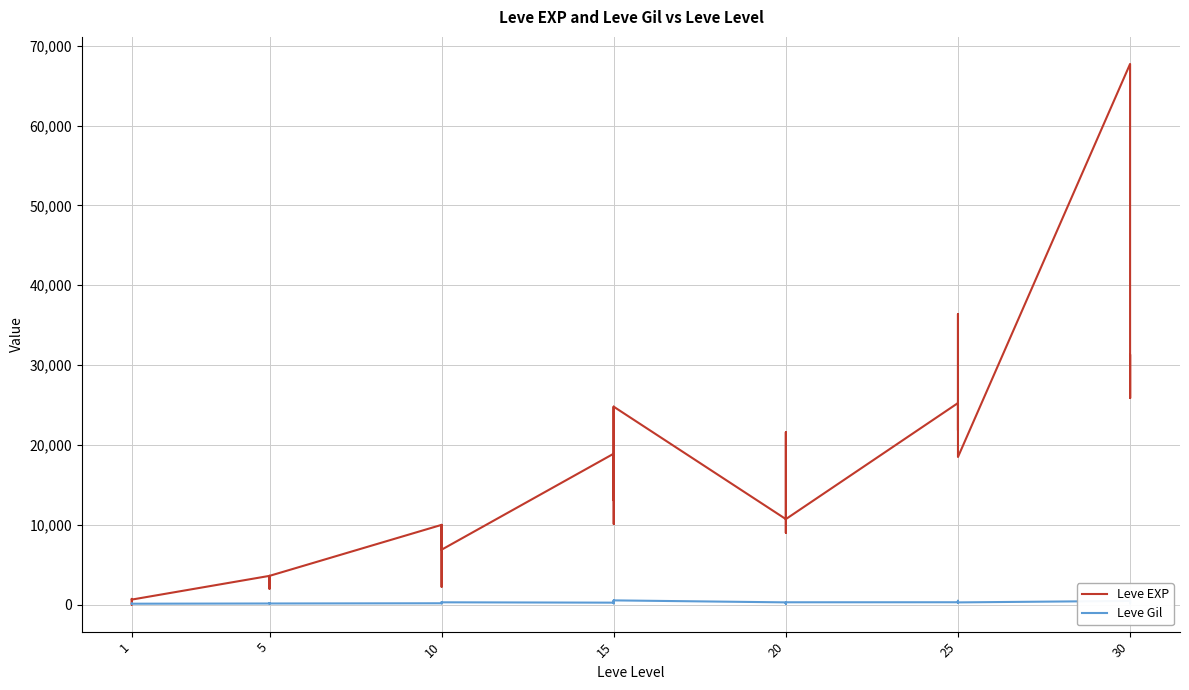

How many lines are shown in the chart?

2